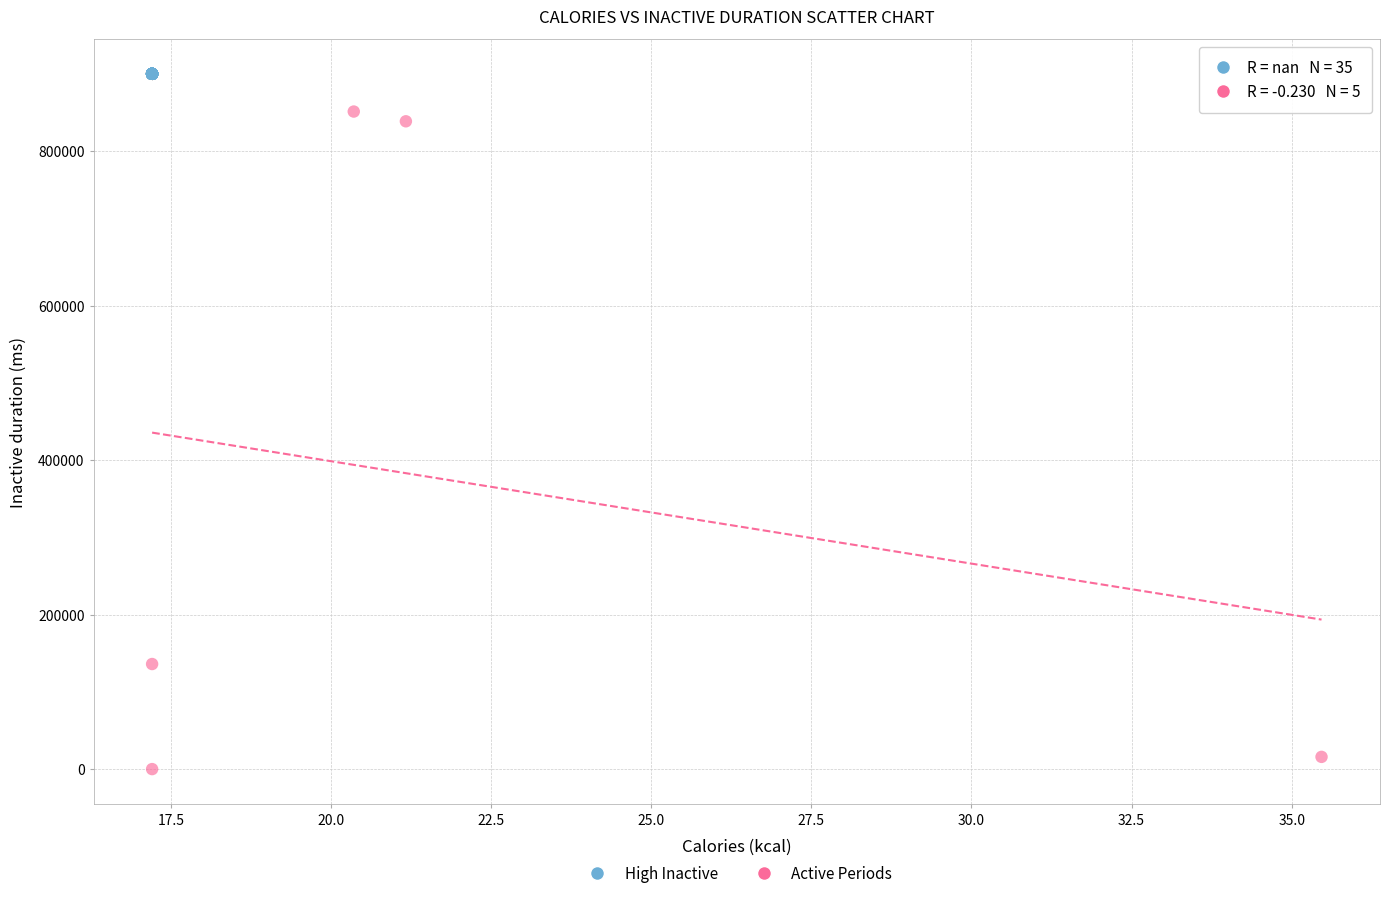

Which series contains the lowest Y value?

Active Periods